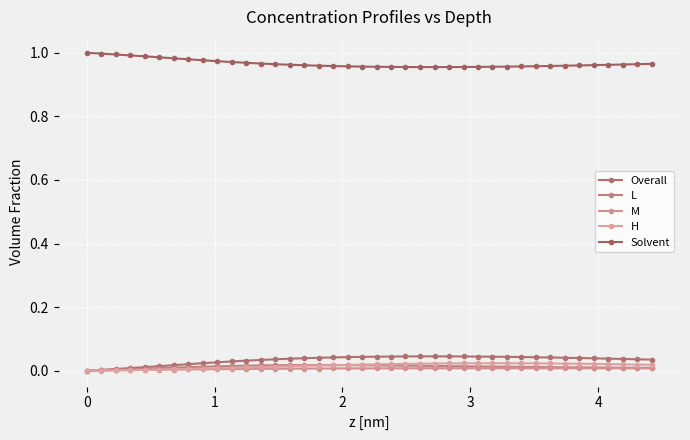

True or false: L and Solvent cross at least once.

False